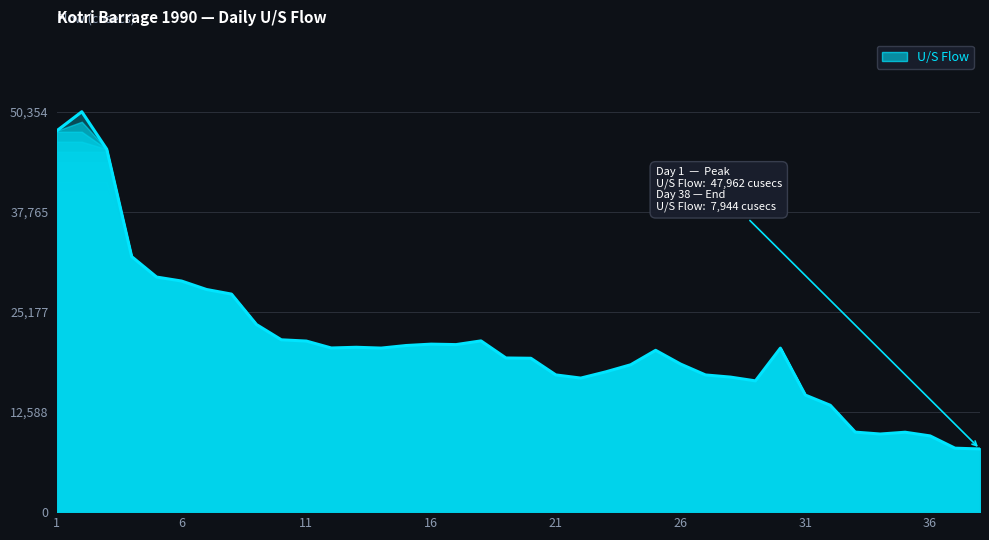

What is the difference between the maximum and minimum values?

42410